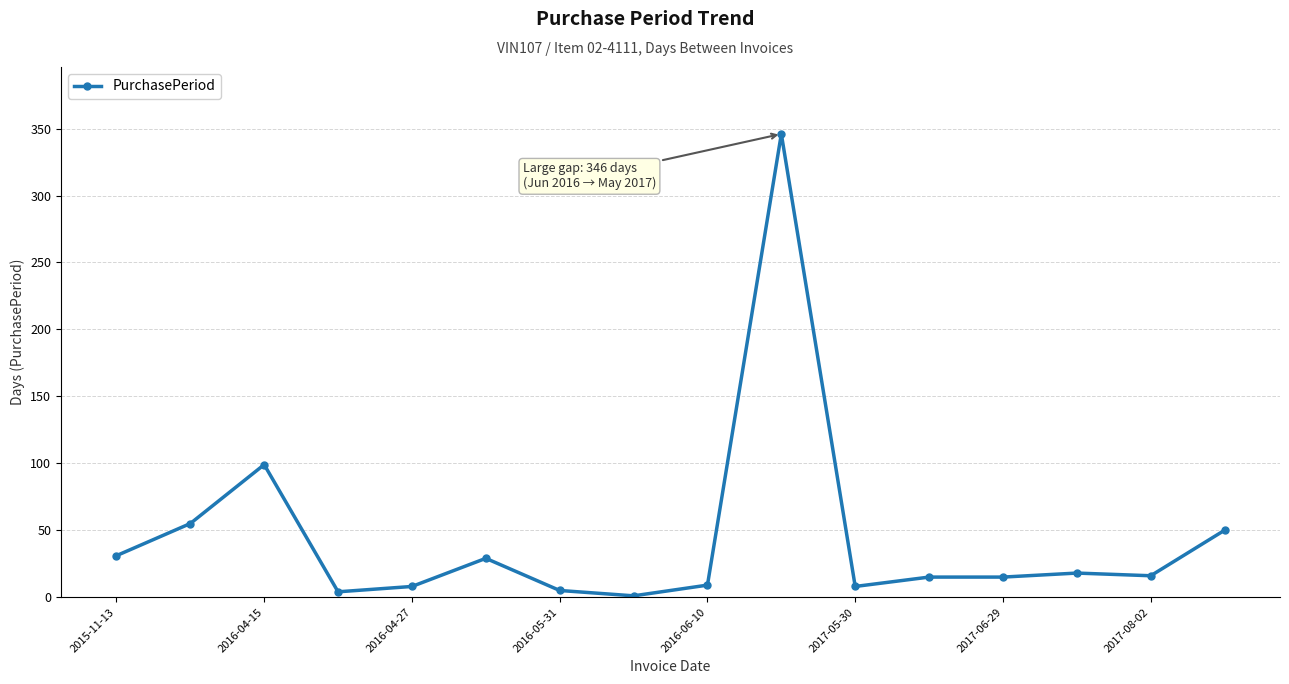

What is the maximum value shown in the chart?

346